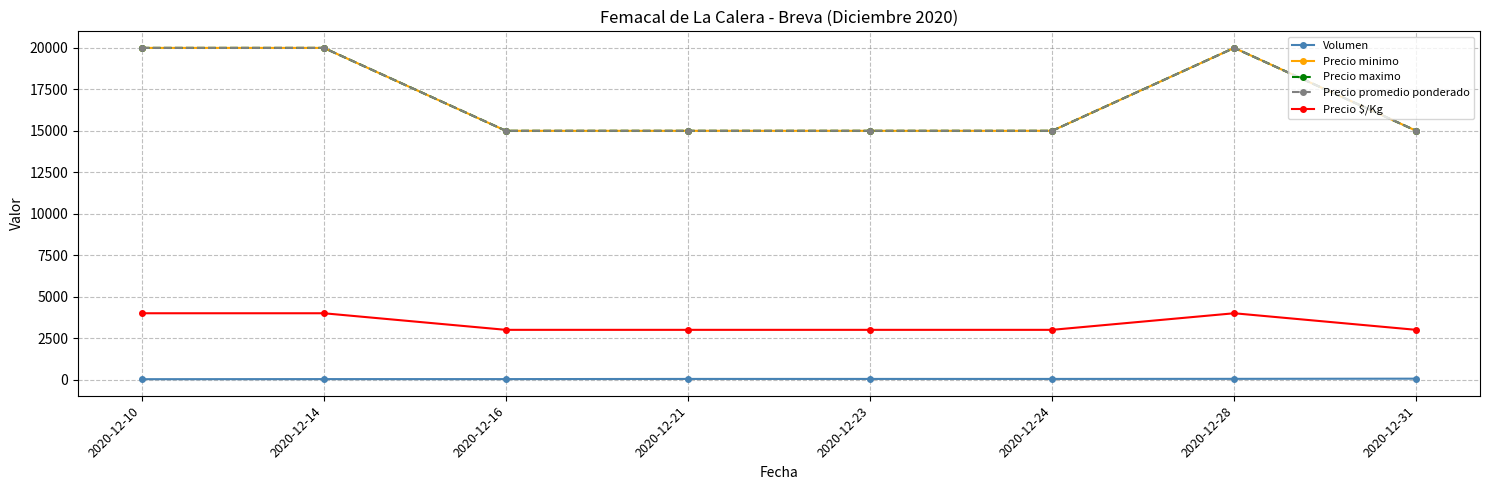

Reading left to right, list all the values displayed in this chart.

Volumen: 25	30	30	40	40	40	45	56
Precio minimo: 20000	20000	15000	15000	15000	15000	20000	15000
Precio maximo: 20000	20000	15000	15000	15000	15000	20000	15000
Precio promedio ponderado: 20000	20000	15000	15000	15000	15000	20000	15000
Precio $/Kg: 4000	4000	3000	3000	3000	3000	4000	3000